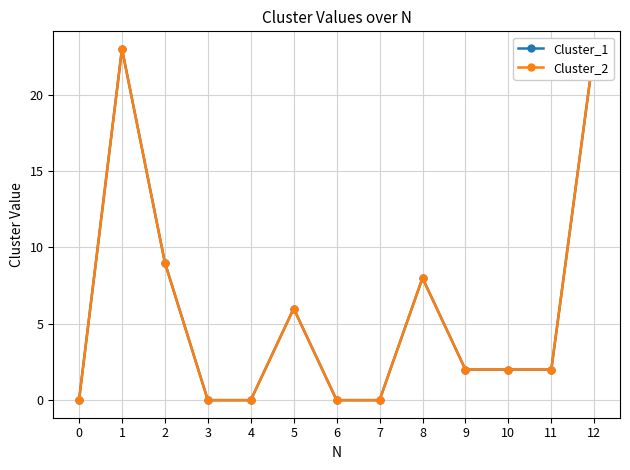

Which series has the largest total across all categories?

Cluster_1